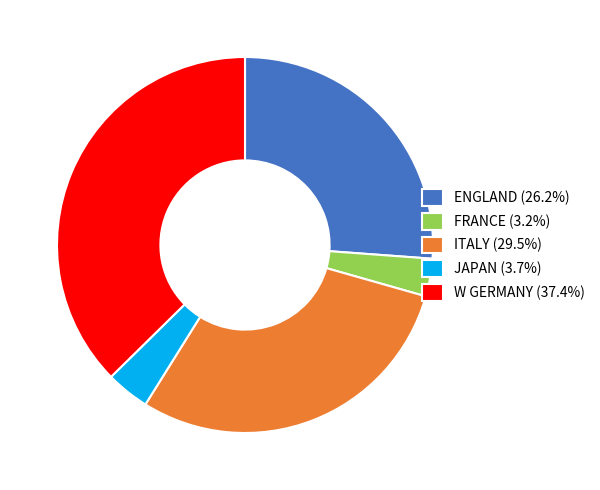

Do ENGLAND (26.2%) and W GERMANY (37.4%) together represent more than half of the pie?

Yes